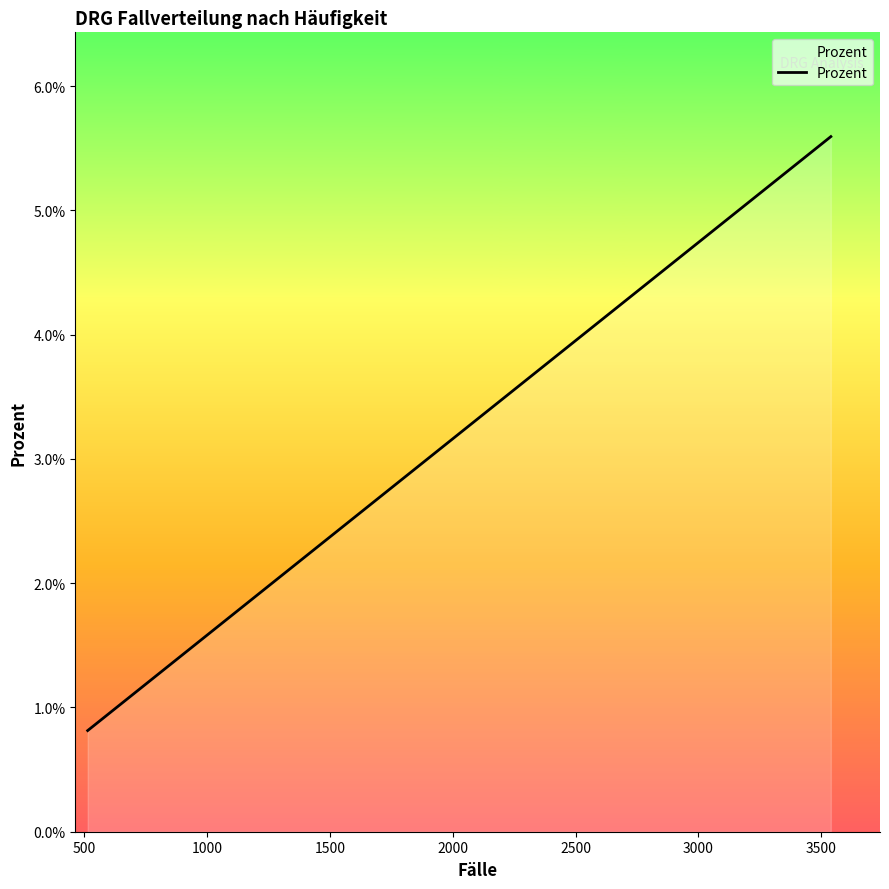

Is this an area chart (filled region under the line)?

Yes